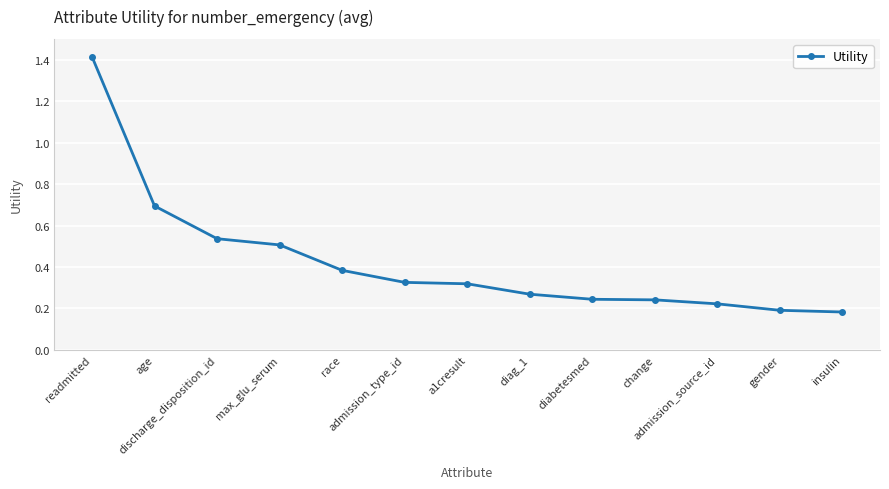

What is the label of the 2nd point from the left?

age